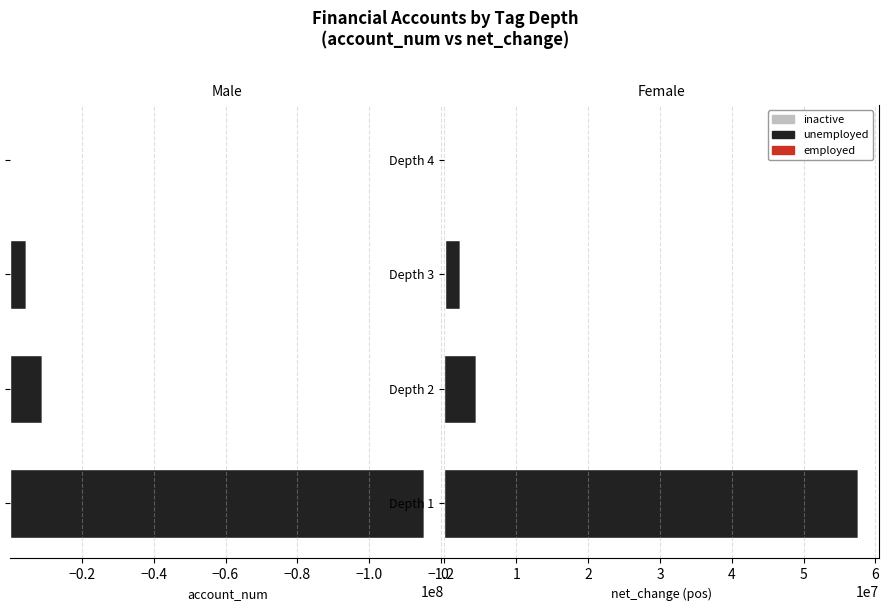

Which series has the widest spread of values?

unemployed